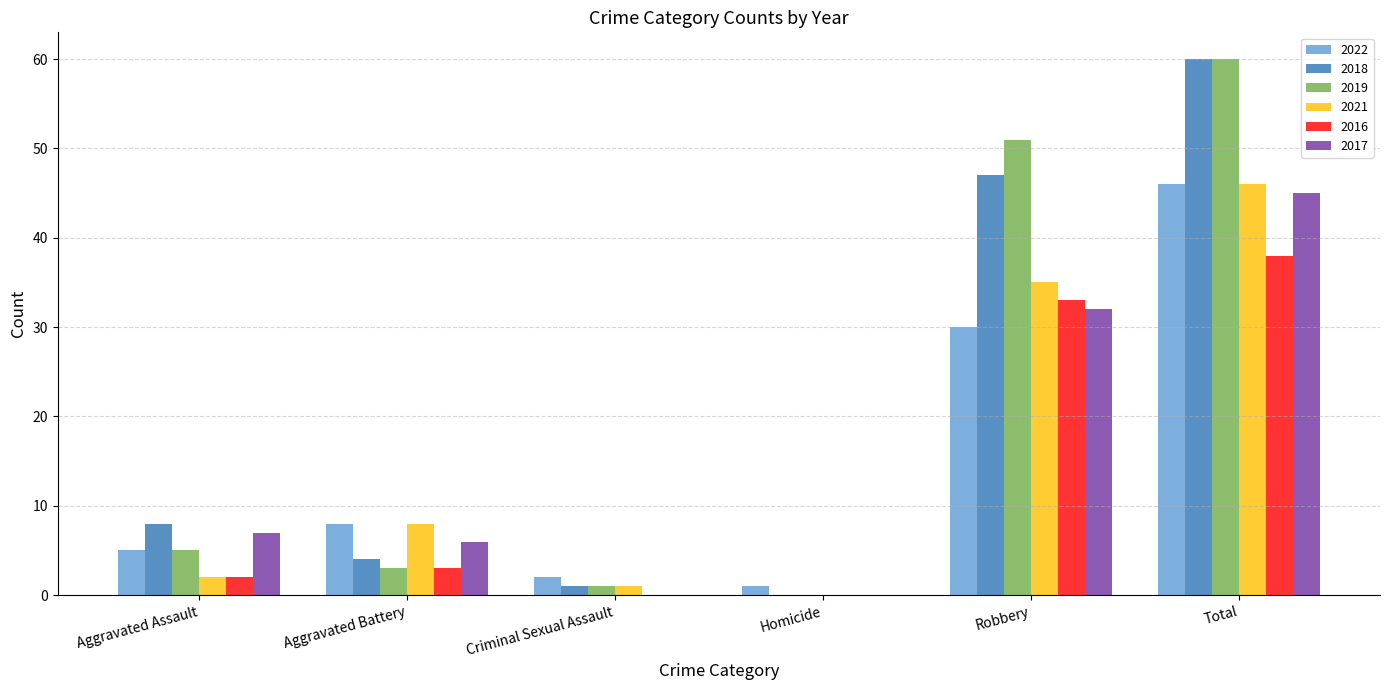

Does the chart contain stacked bars?

No